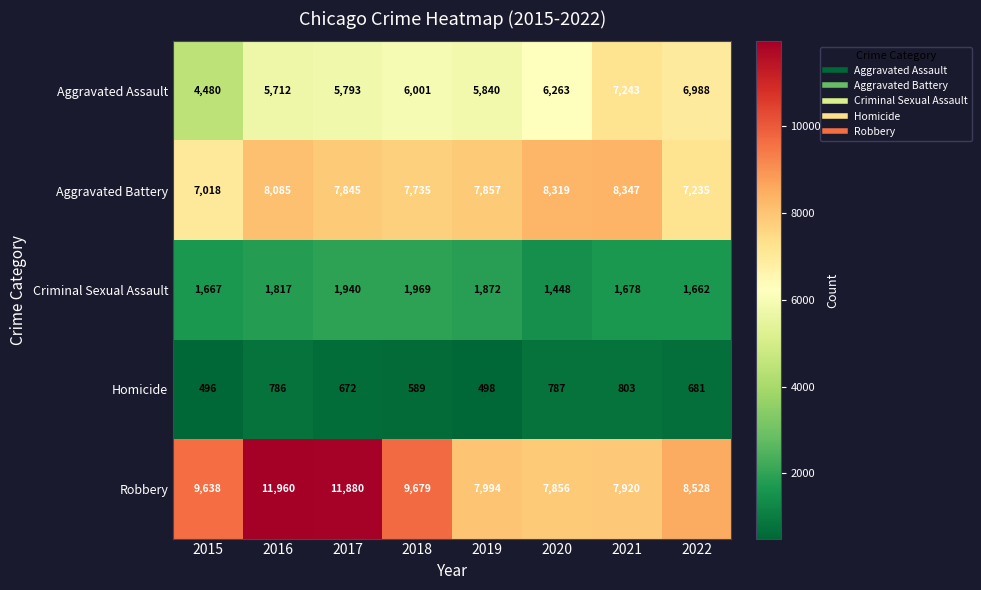

At which category is the sum across all series the highest?

2016